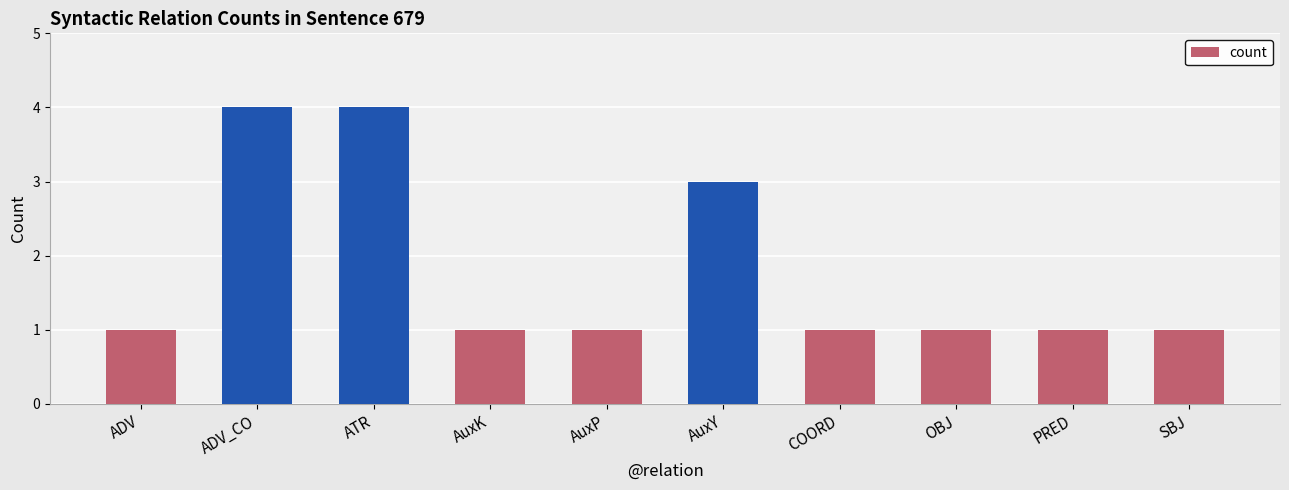

Count the number of data series in this chart.

1